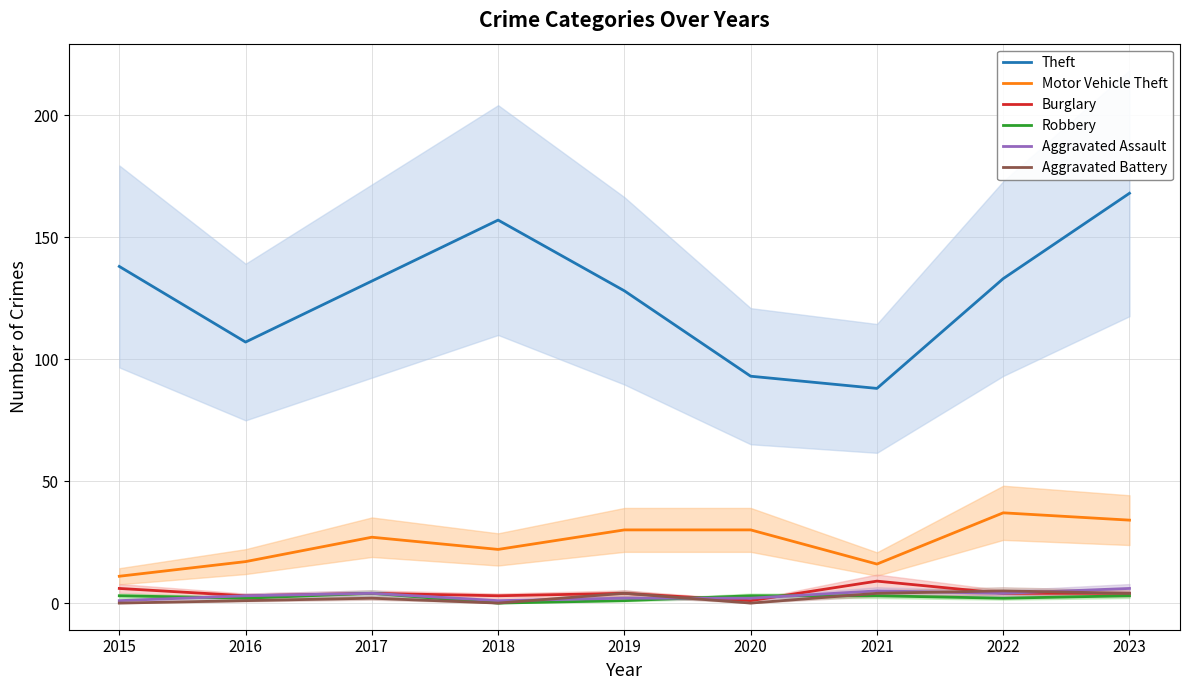

List the series in order of their peak value, highest first.

Theft, Motor Vehicle Theft, Burglary, Aggravated Assault, Aggravated Battery, Robbery